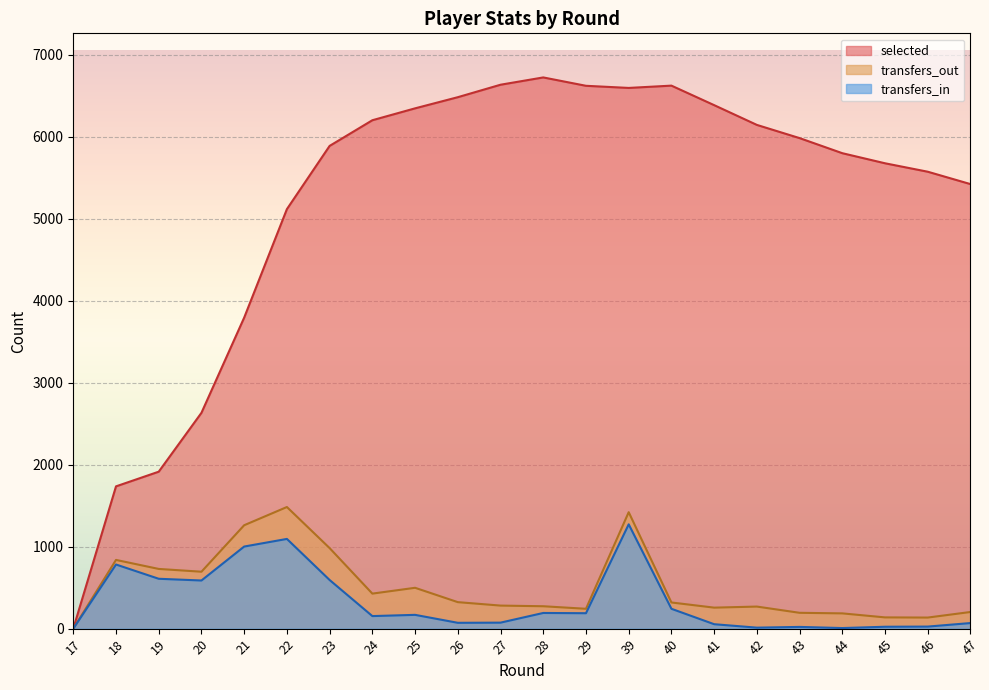

Does the chart display data point markers on the line(s)?

No